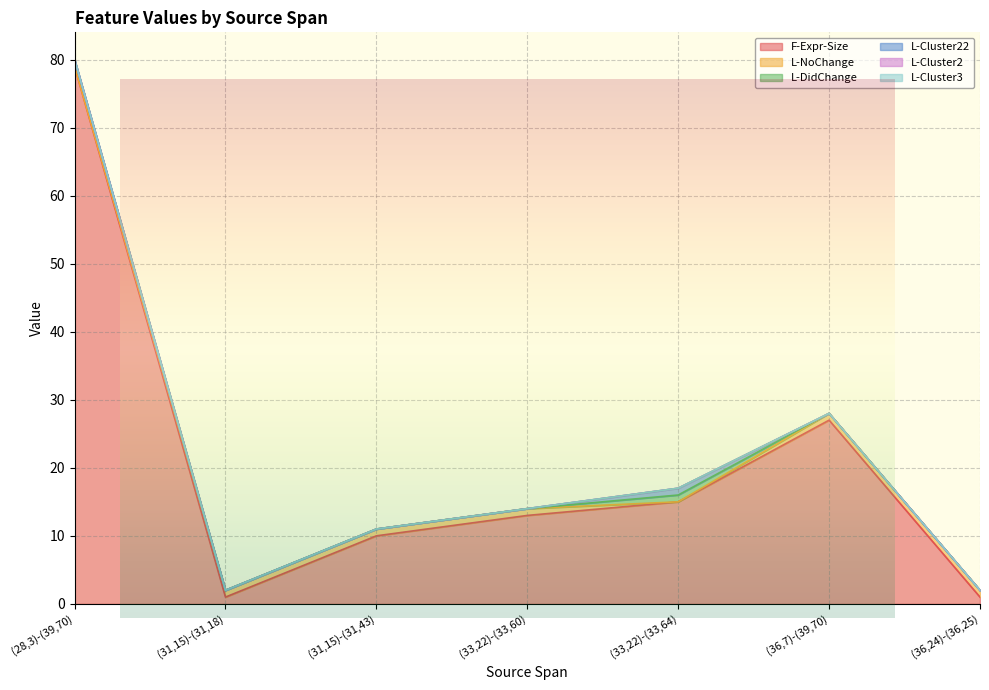

True or false: L-Cluster22 has more than 1 points higher than both neighbors.

False